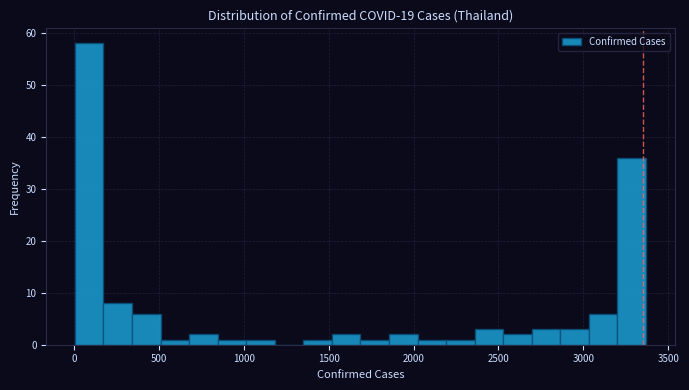

Read against the x-axis, roughly where is the centre of the tallest bar?

100